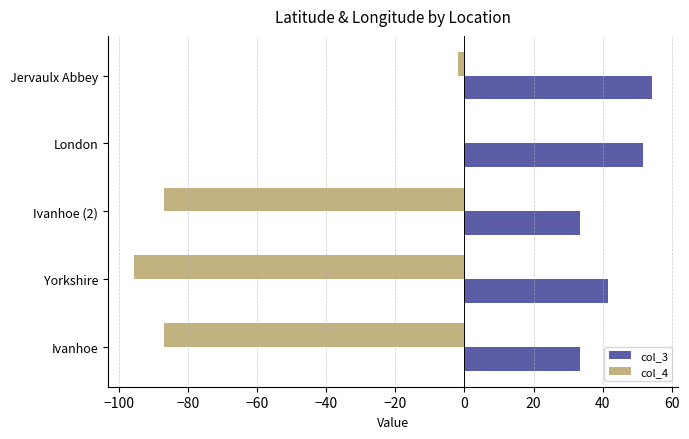

What is the total value across all series at Ivanhoe (2)?

-53.4